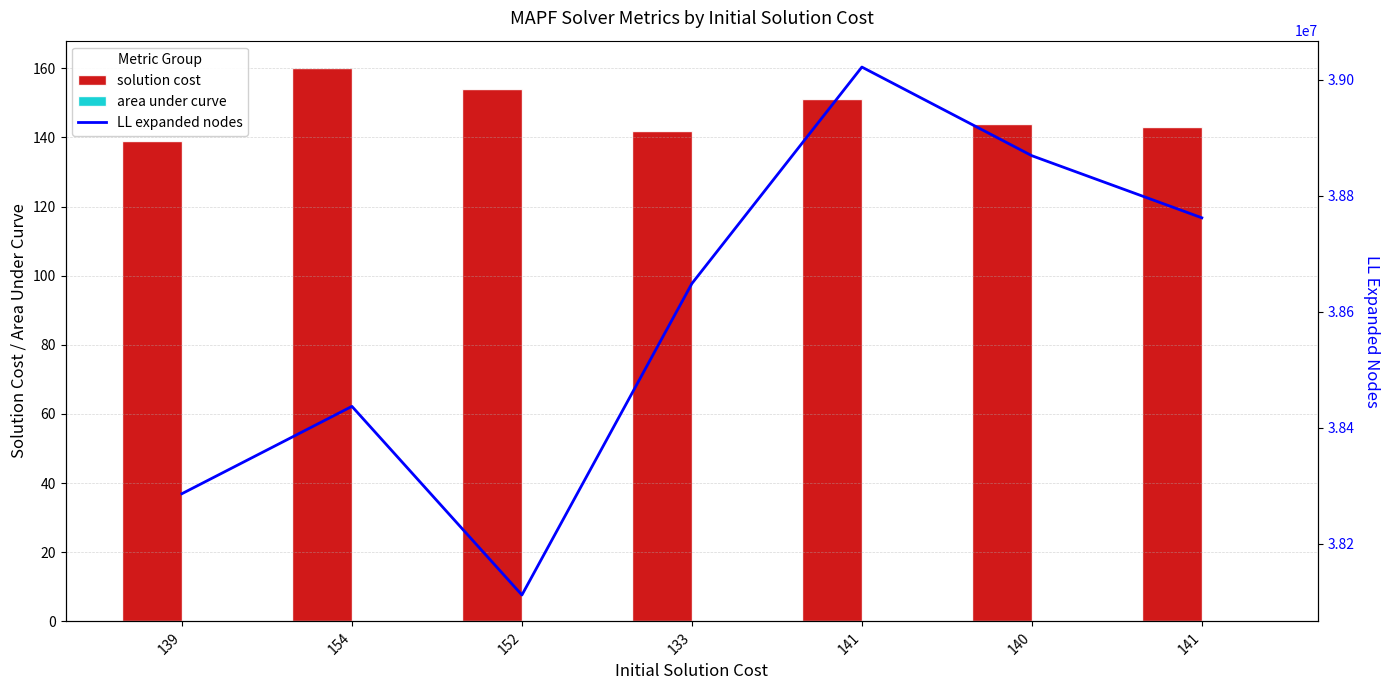

What is the total value across all series at 152?

38112026.0